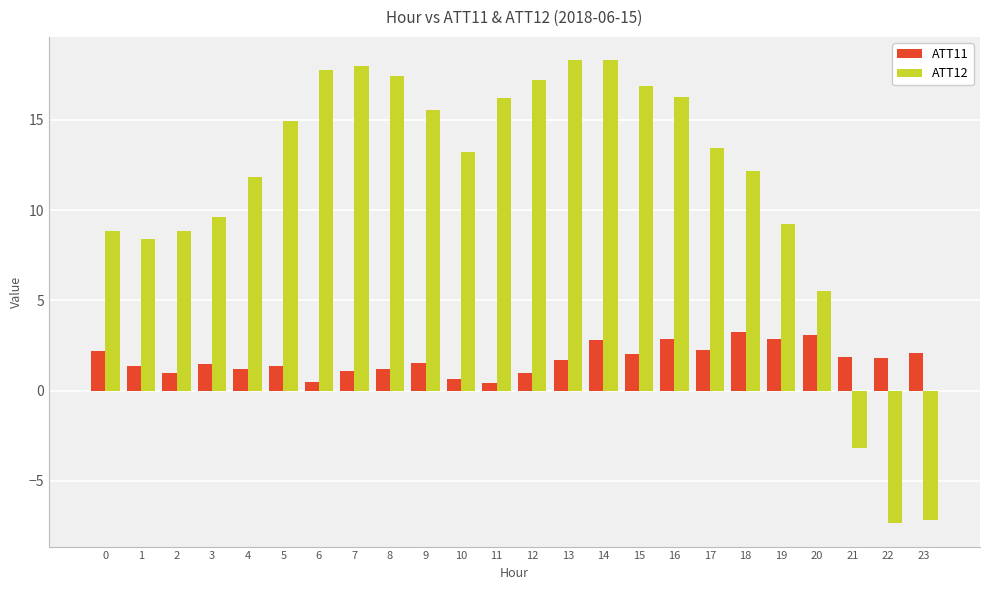

What is the greatest value displayed?

18.3